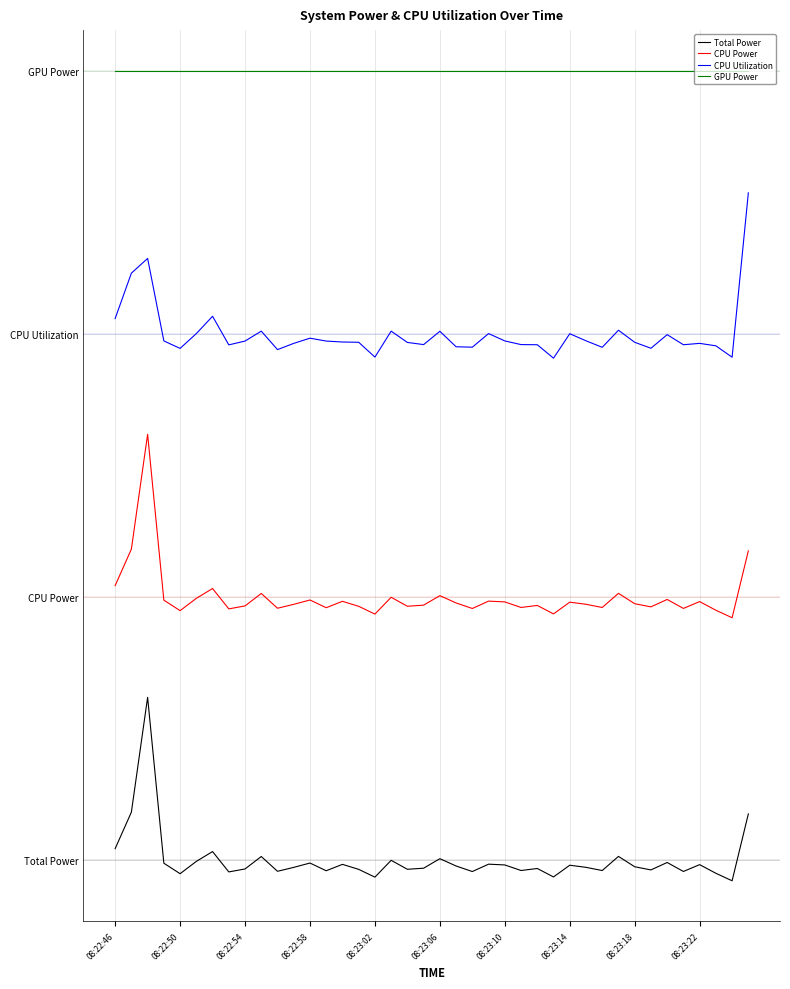

Does the chart have visible grid lines?

Yes